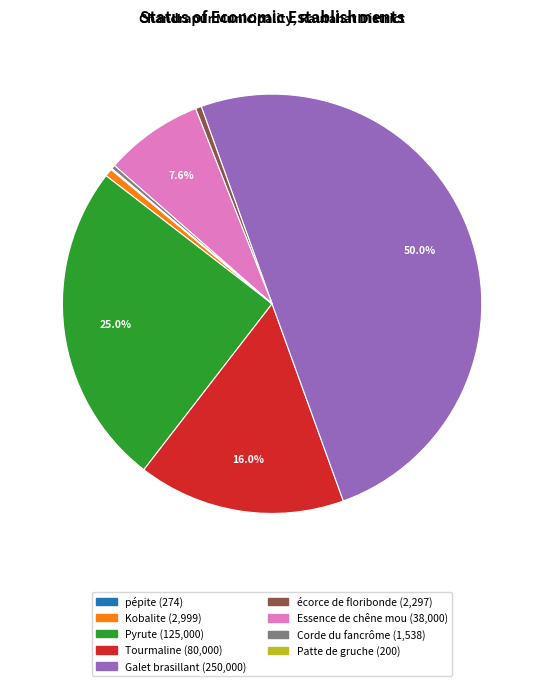

Does Pyrute represent more than half of the total?

No